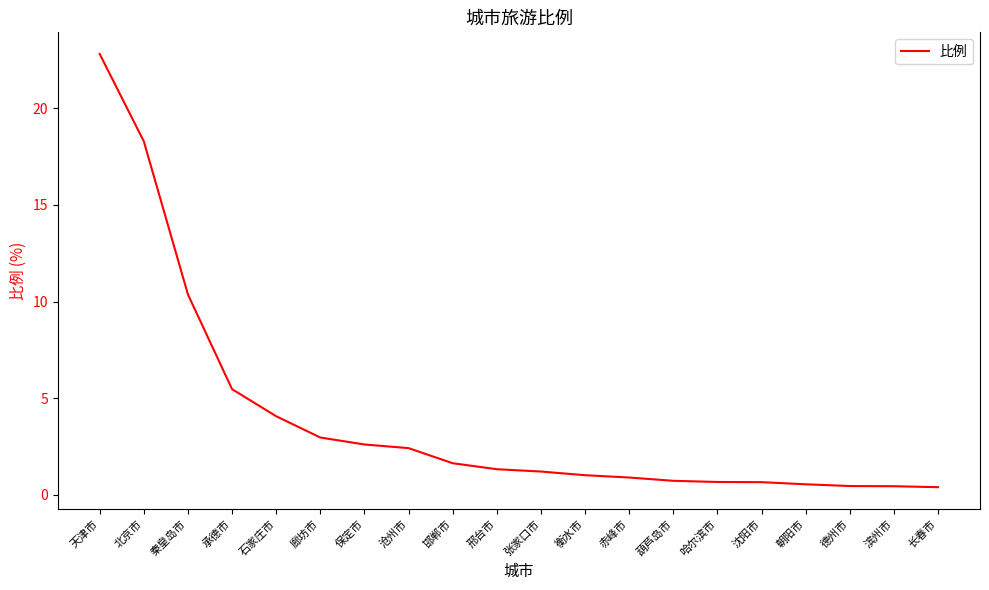

What is the approximate value at 秦皇岛市?

10.4